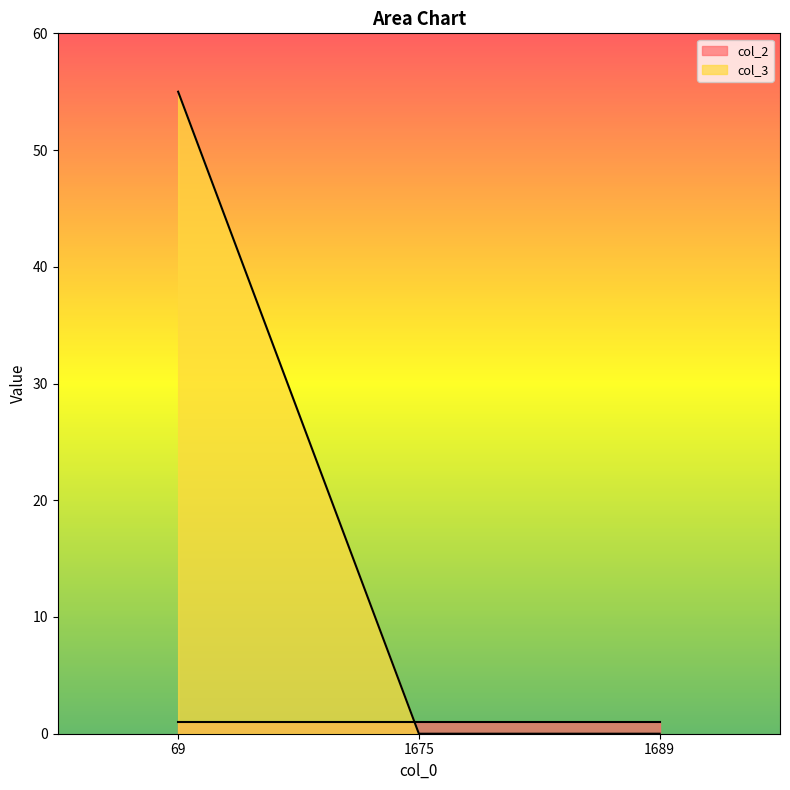

List the labels in order of value, smallest first.

1675, 1689, 69